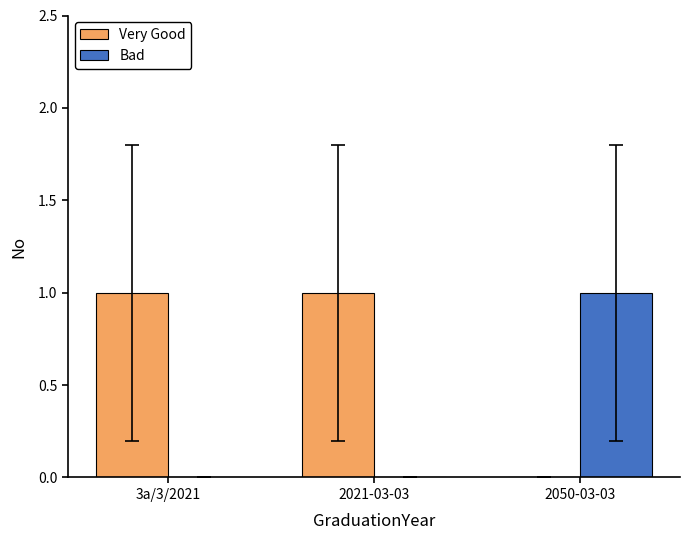

Are the bars horizontal?

No